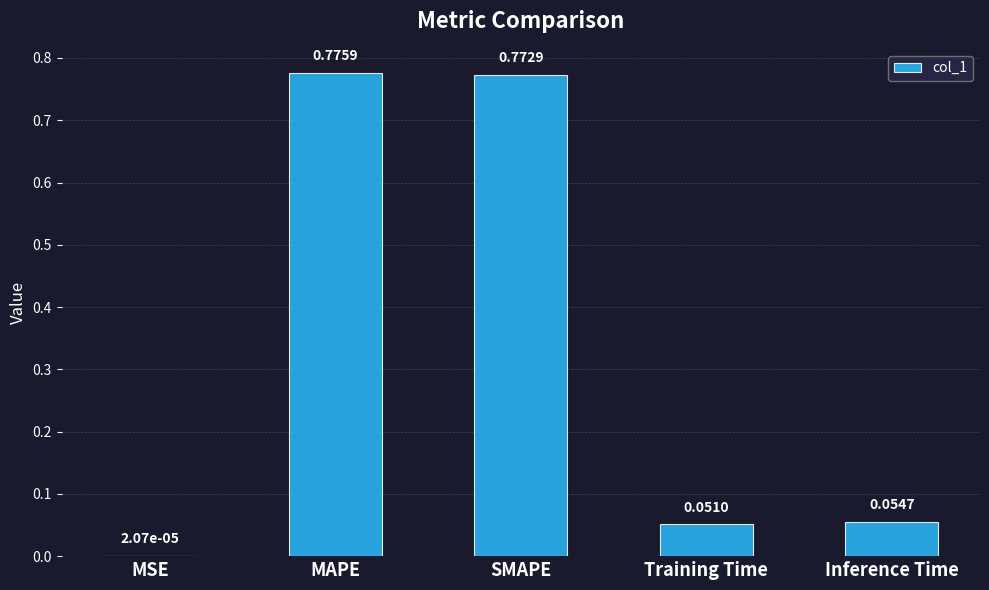

How many categories are shown in the chart?

5